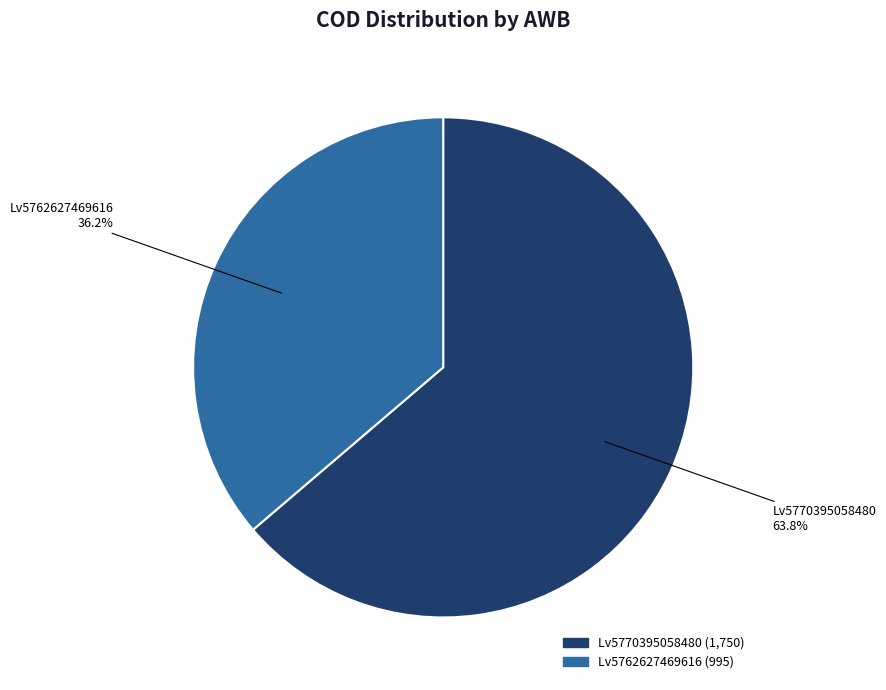

How much of the chart is everything except Lv5770395058480?

36.2%